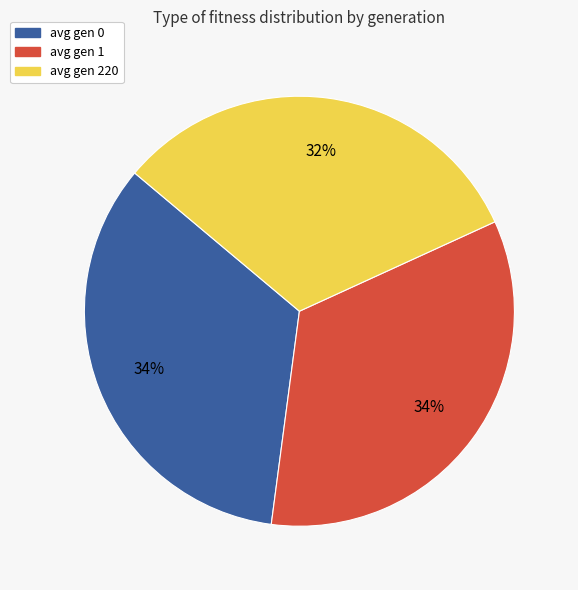

To the nearest percent, what is the difference between the largest and smallest slice percentages?

2%